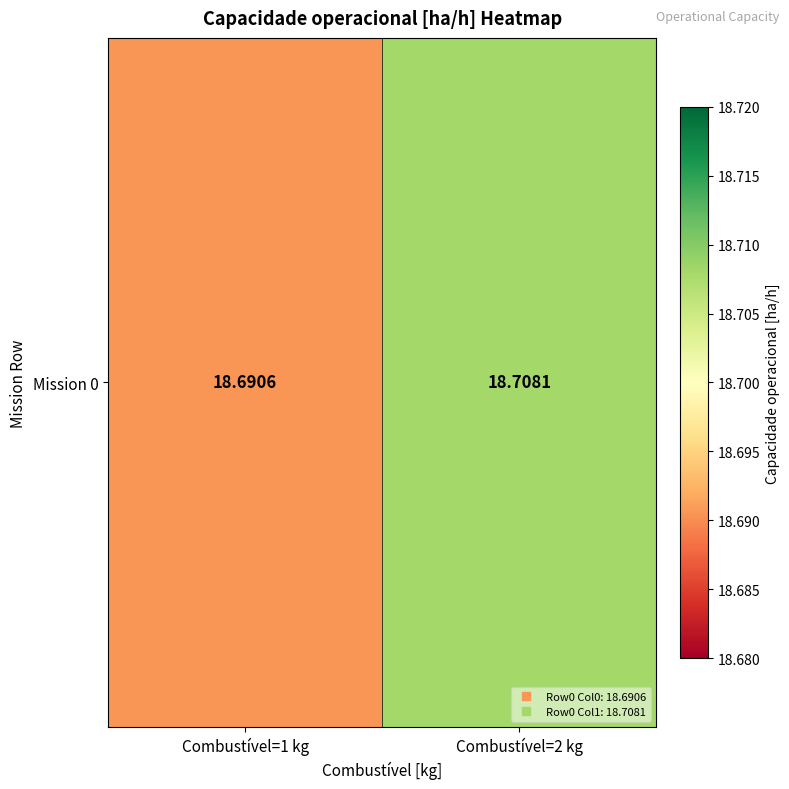

How many data points does each series have?

2